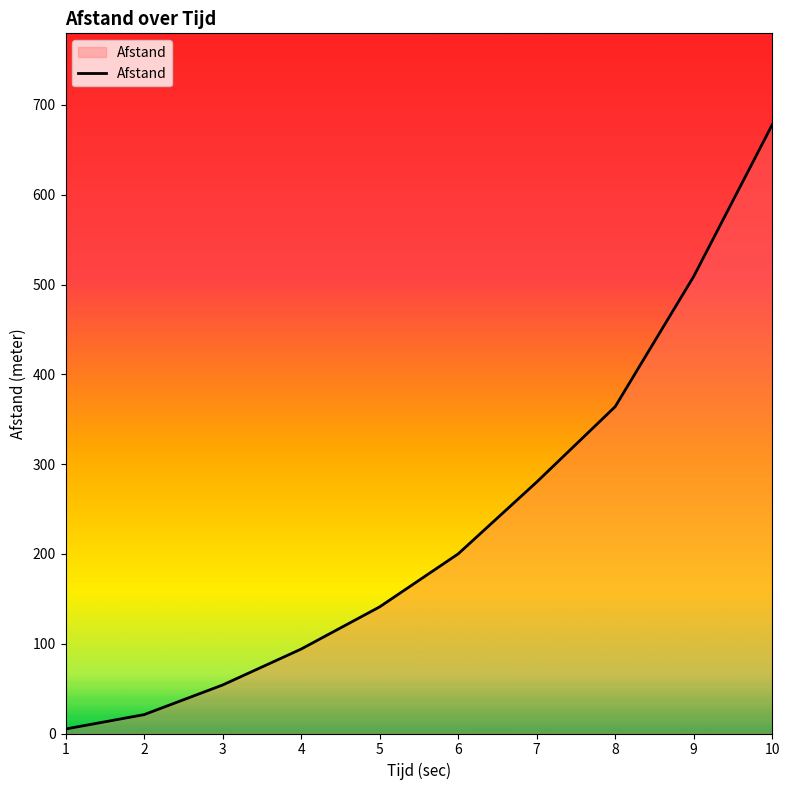

How many lines are shown in the chart?

1